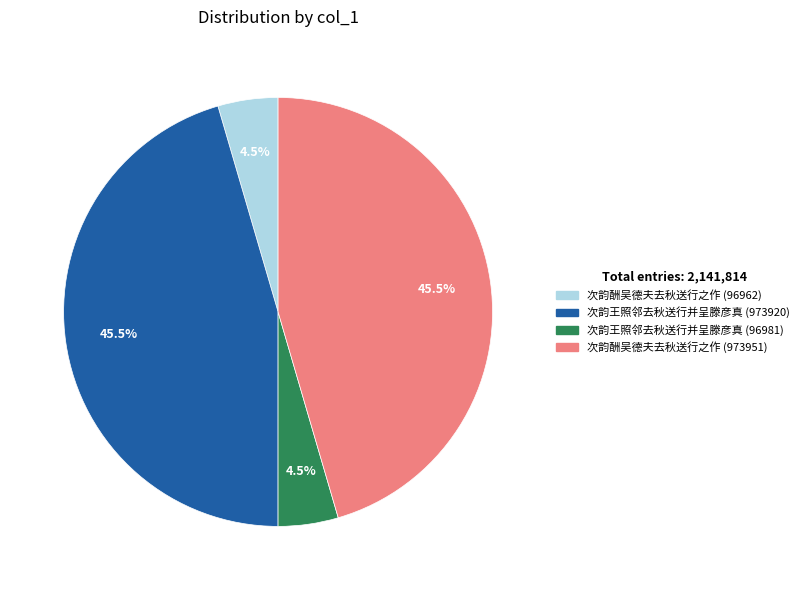

True or false: 次韵酬吴德夫去秋送行之作 (96962) accounts for 12% of the total.

False